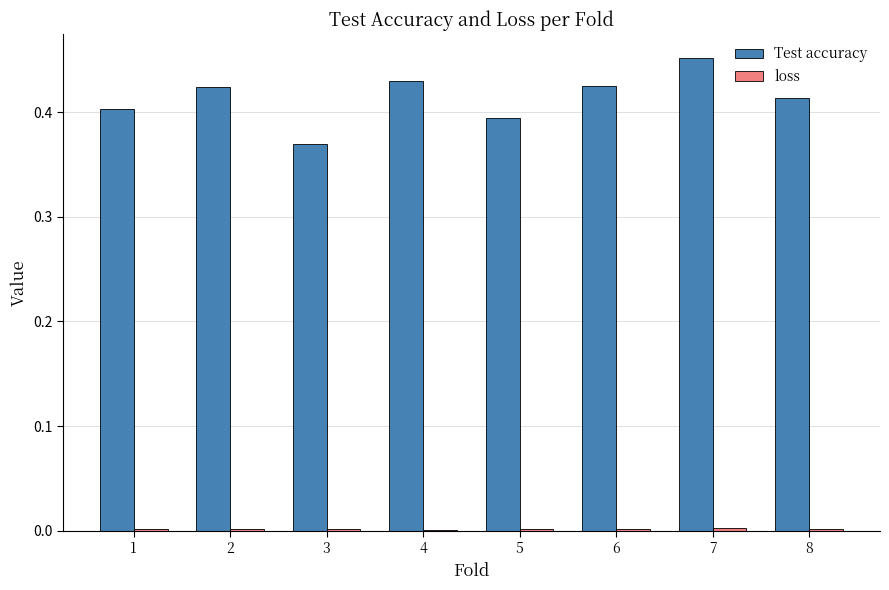

Which series has the largest total across all categories?

Test accuracy